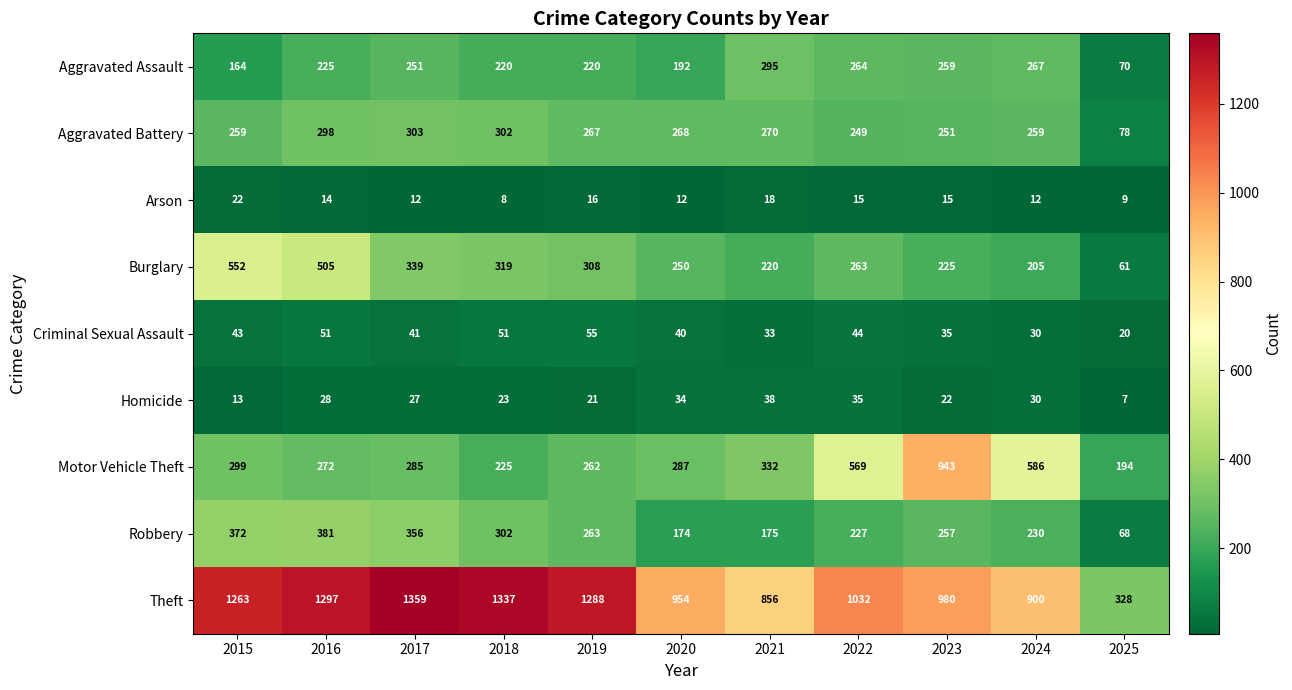

What is the greatest value displayed?

1359